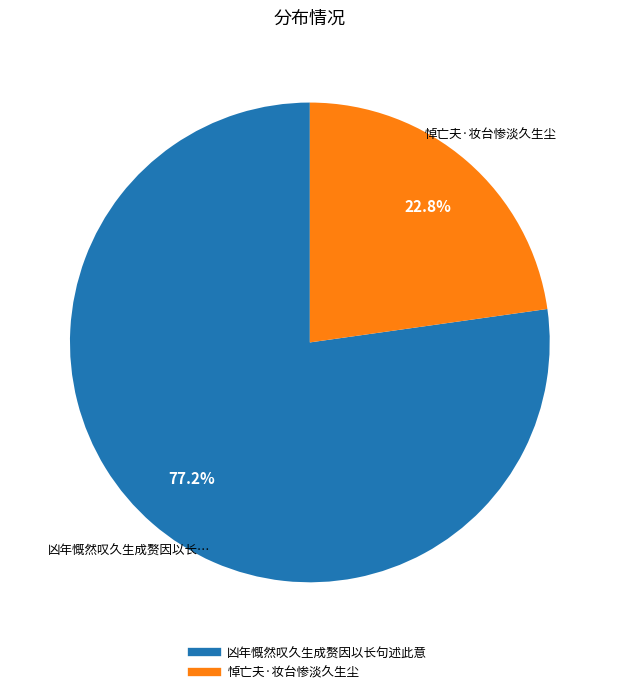

Is there a majority slice in this chart?

Yes